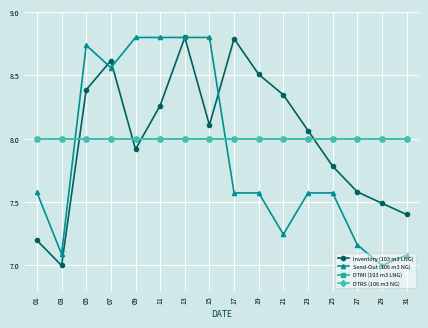

Is this an area chart (filled region under the line)?

No